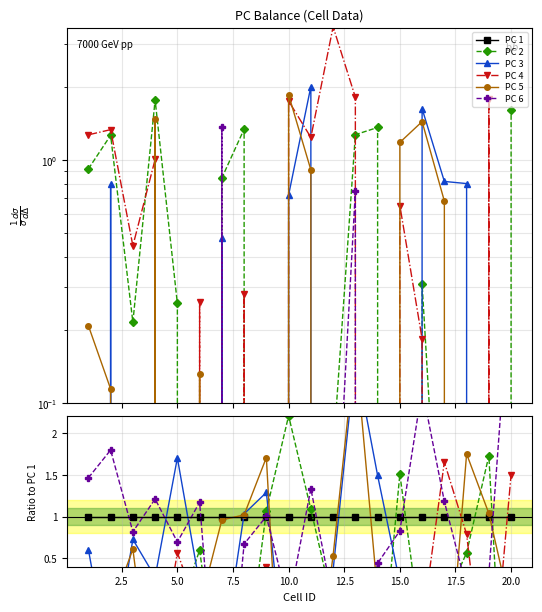

True or false: PC 6 and PC 2 intersect in this chart.

True